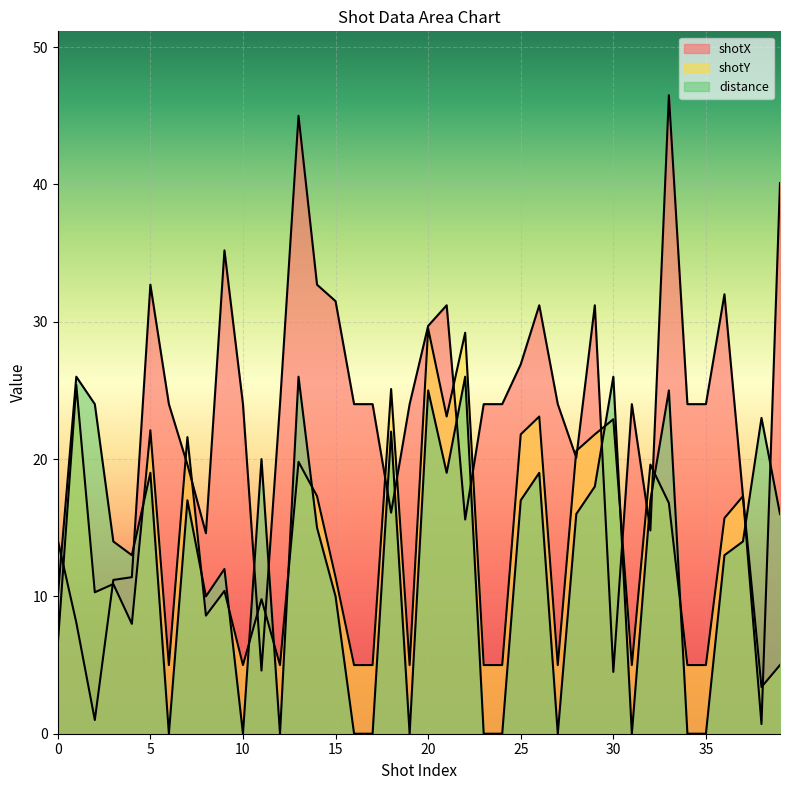

At which category does shotY reach its first local peak?

1